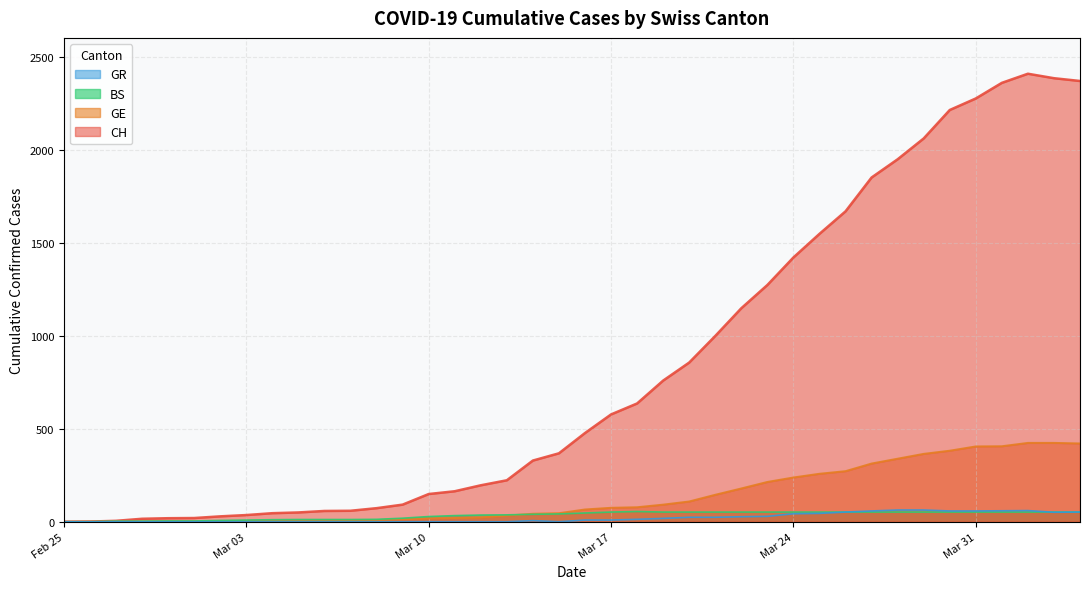

True or false: GR has more than 2 interior local peaks.

False